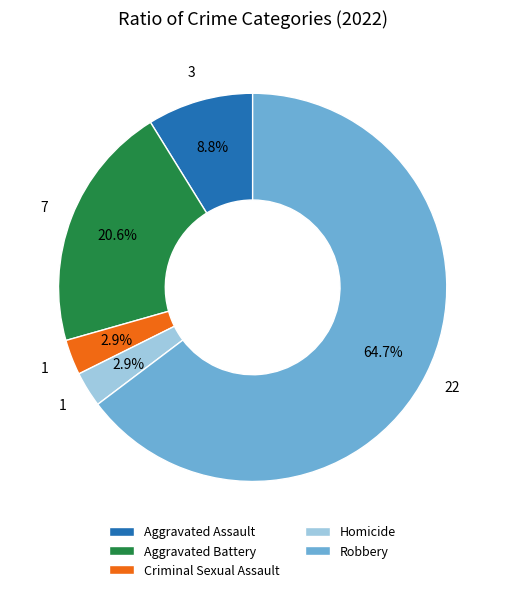

The Aggravated Assault slice represents 22% of the pie. True or false?

False